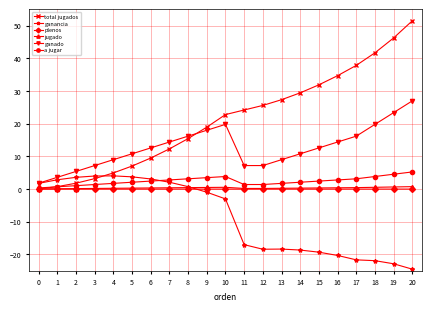

The value of jugado at 14 is 0.3. True or false?

True